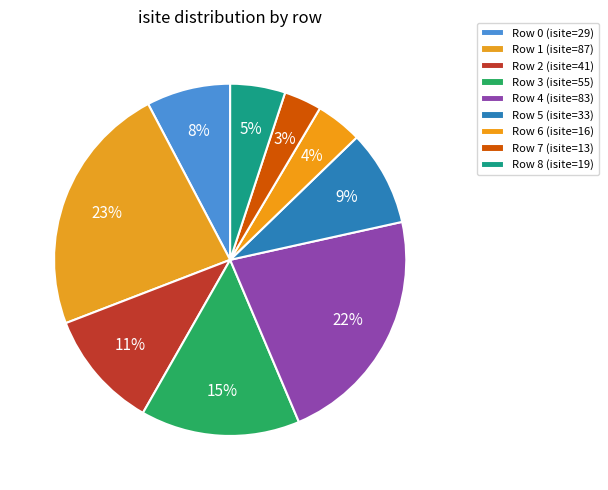

Count the number of slices in the pie.

9